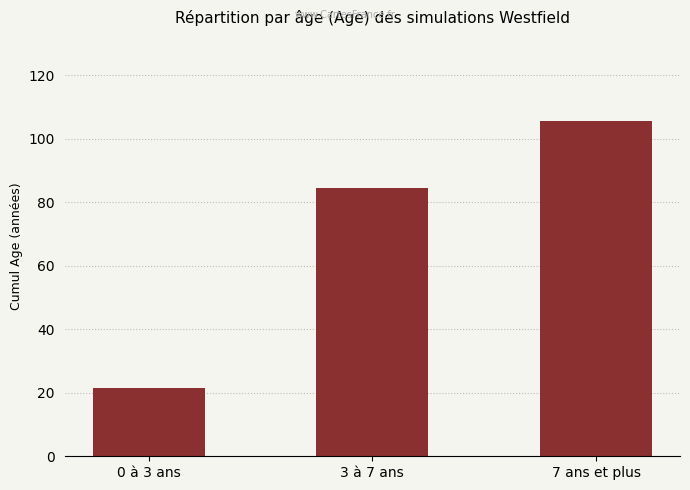

What is the minimum value shown in the chart?

21.6